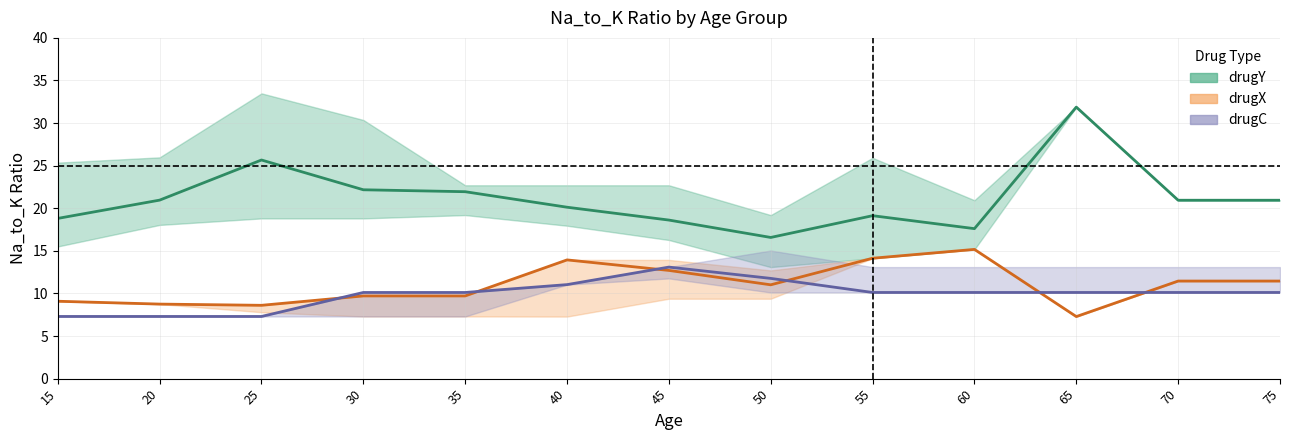

How many series are shown in this chart?

3